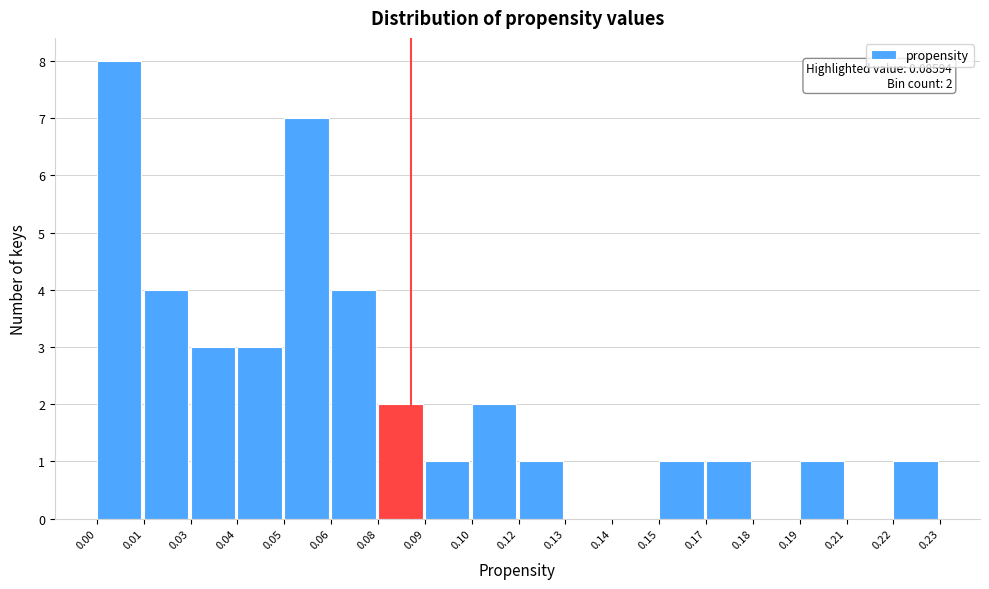

Reading left to right, list all the values displayed in this chart.

0.00=8	0.01=4	0.03=3	0.04=3	0.05=7	0.06=4	0.08=2	0.09=1	0.10=2	0.12=1	0.13=0	0.14=0	0.15=1	0.17=1	0.18=0	0.19=1	0.21=0	0.22=1